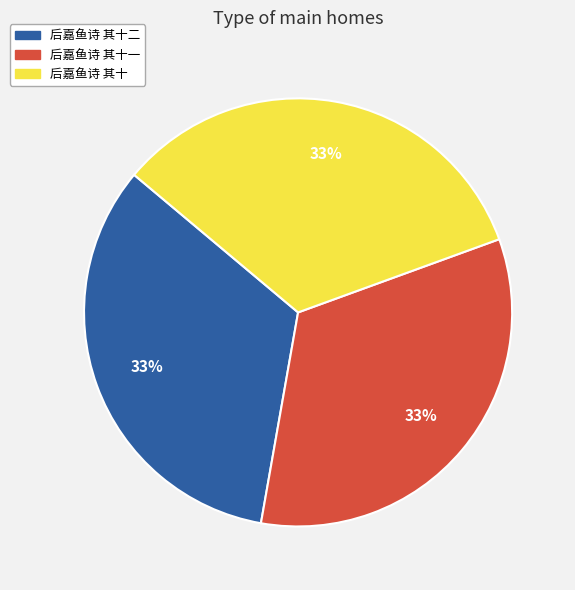

To the nearest percent, what portion does 后嘉鱼诗 其十 represent?

33%